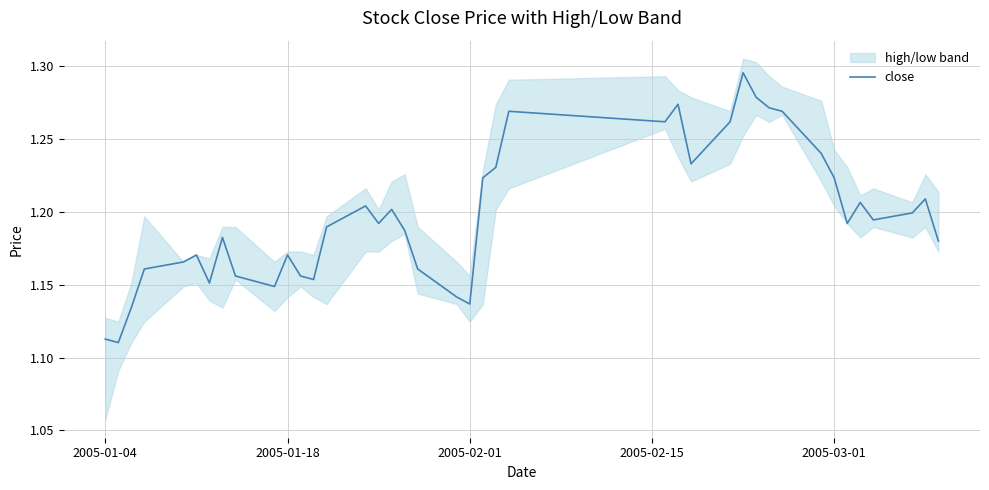

True or false: there are more than 2 points higher than both neighbors.

True